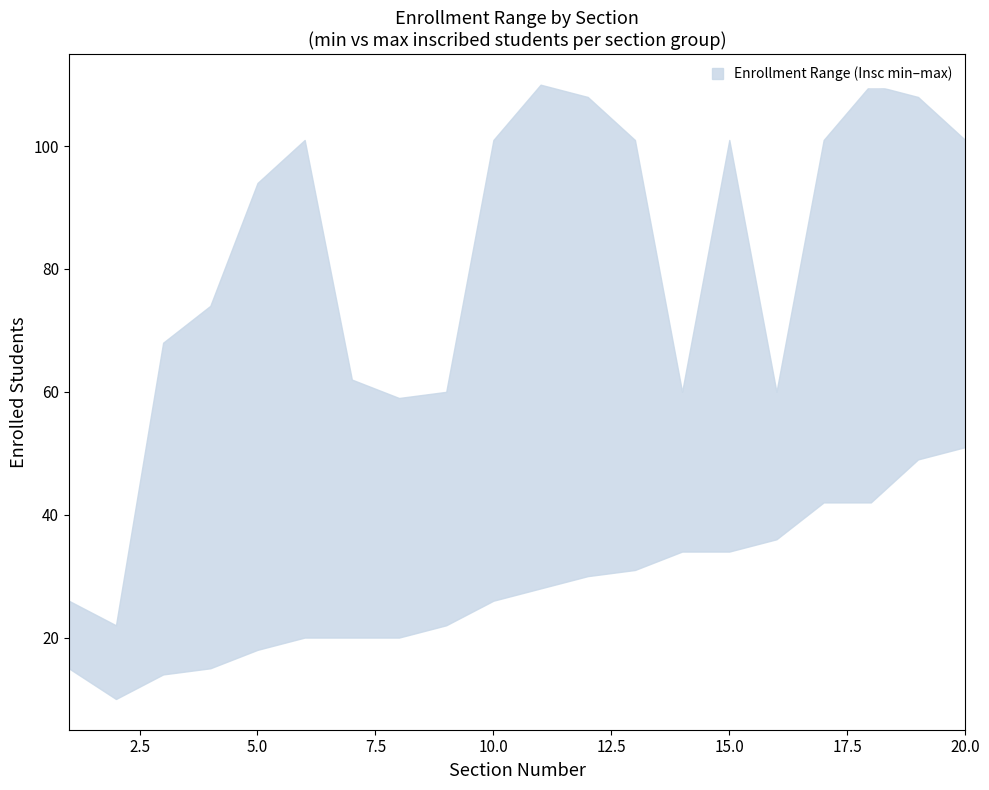

True or false: PER_lower has more than 0 points higher than both neighbors.

False